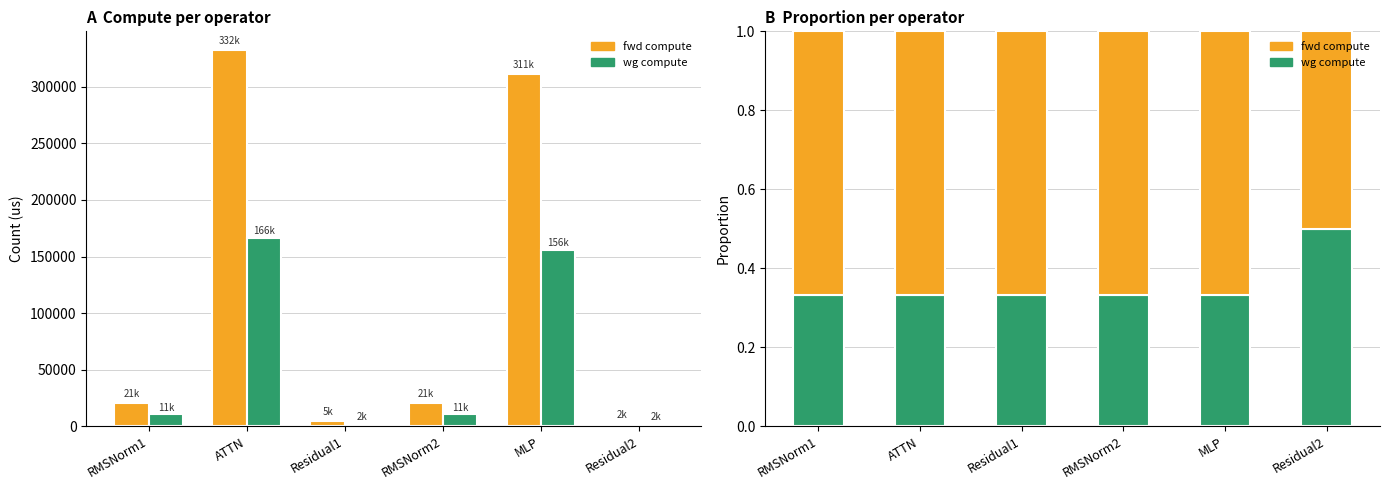

What is the label of the 6th bar from the right?

RMSNorm1